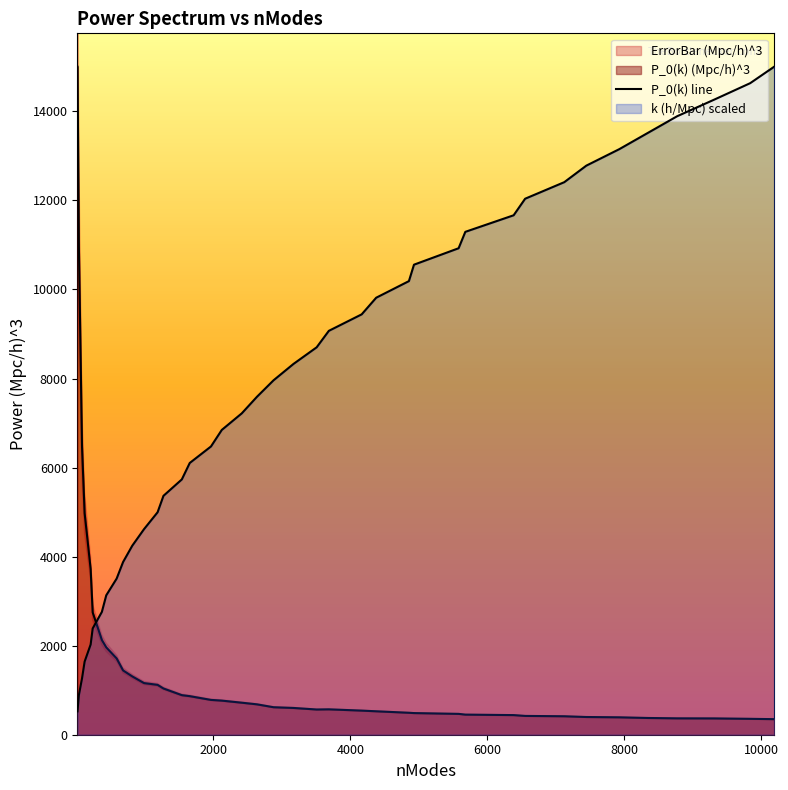

The chart shows a value of 75.2 at 38. True or false?

False